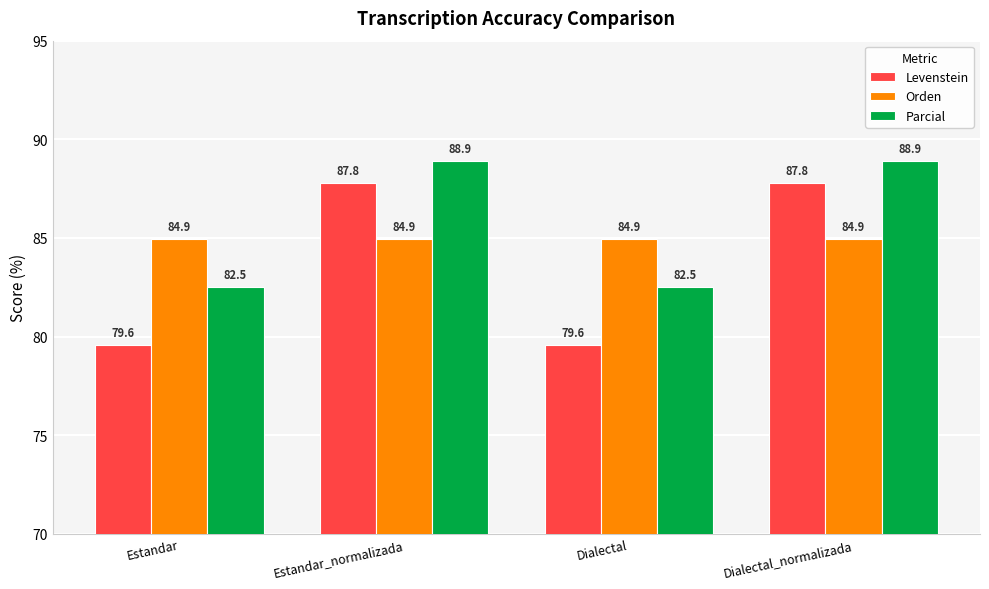

What is the difference between the maximum and second lowest values in the Parcial series?

6.4